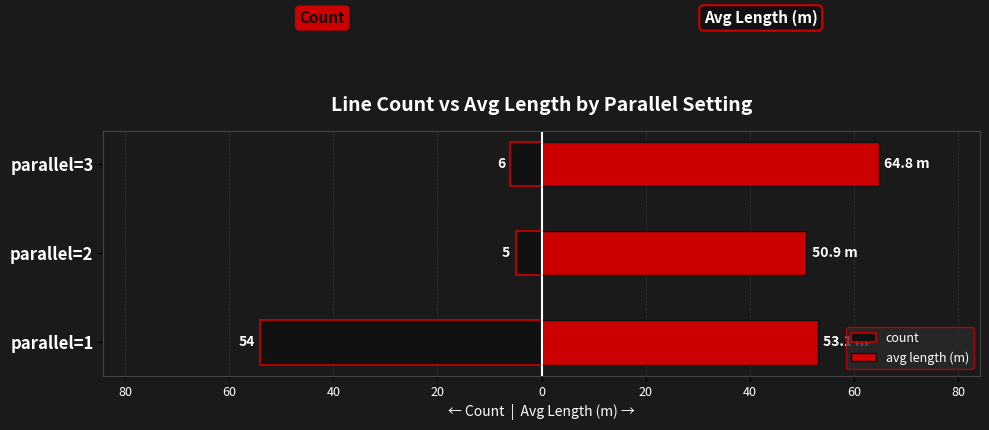

What is the value of the count bar at the 1st from the left?

-54.0